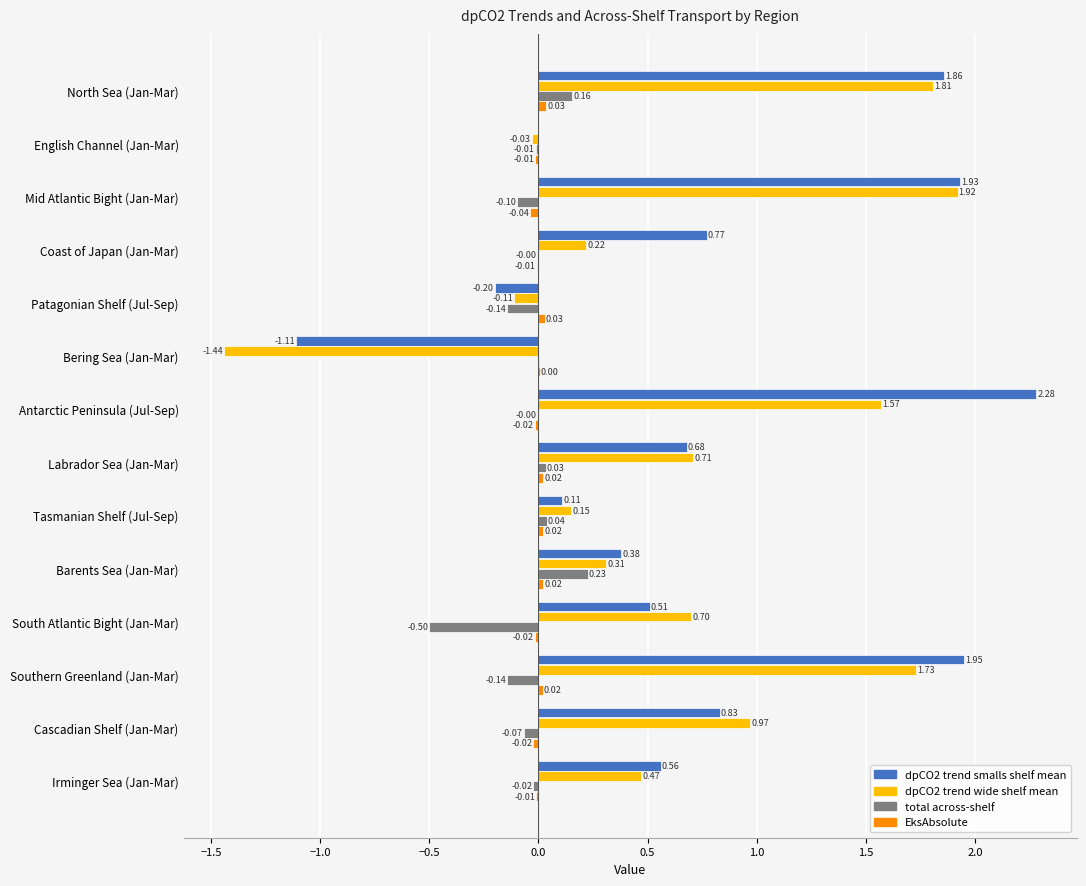

What is the sum of all total across-shelf values?

-0.5